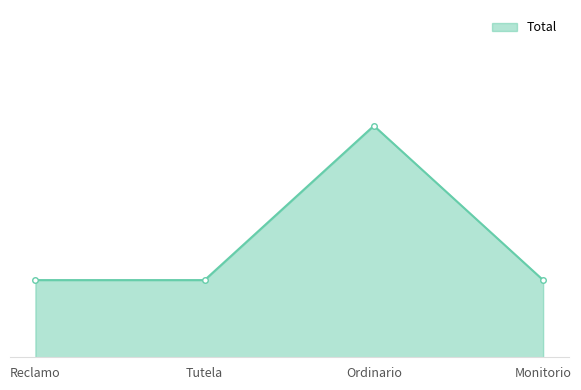

What position from the right is Tutela?

3